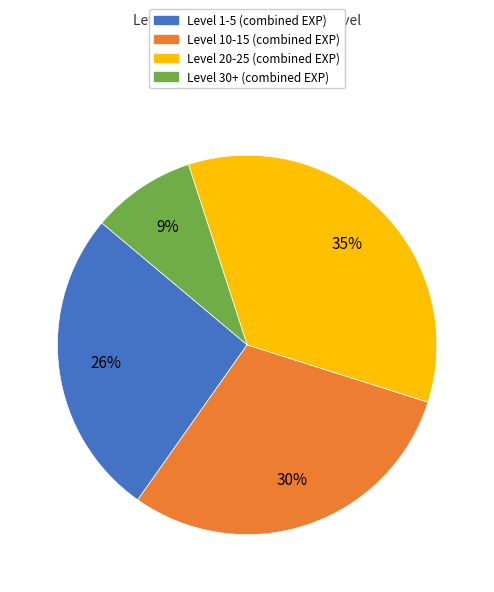

Is there a majority slice in this chart?

No